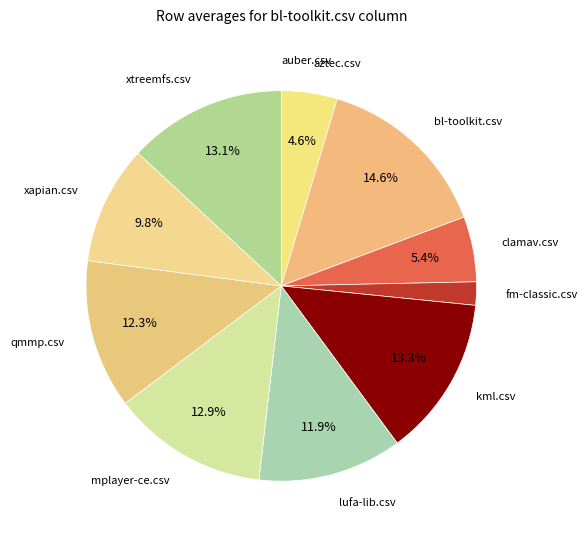

How many slices are in this pie chart?

11